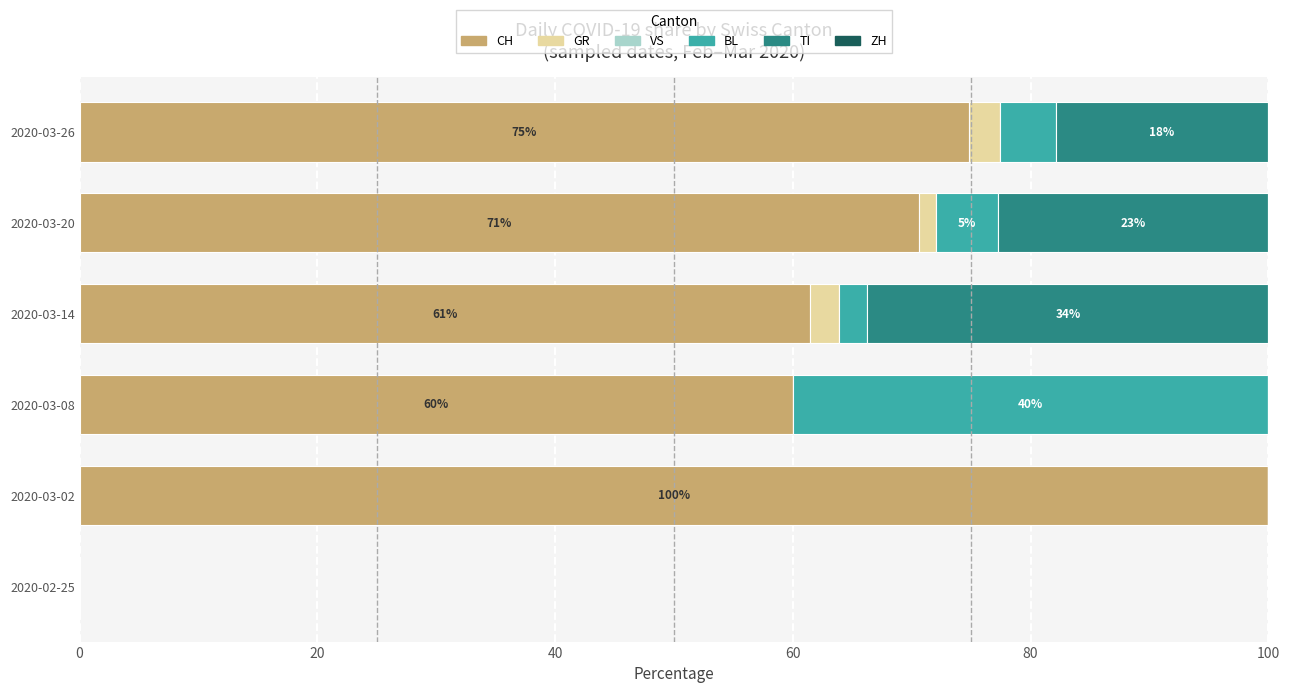

The CH series shows 15.5 at 2020-03-26. True or false?

False